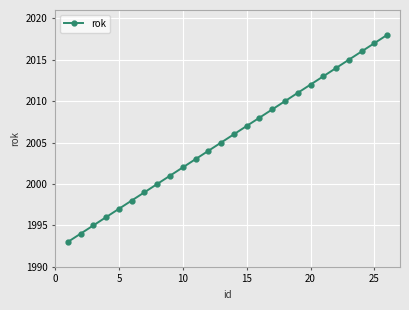

How many values are below 2006?

13